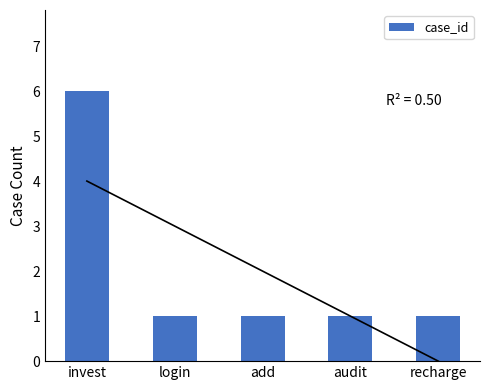

What position from the left is add?

3